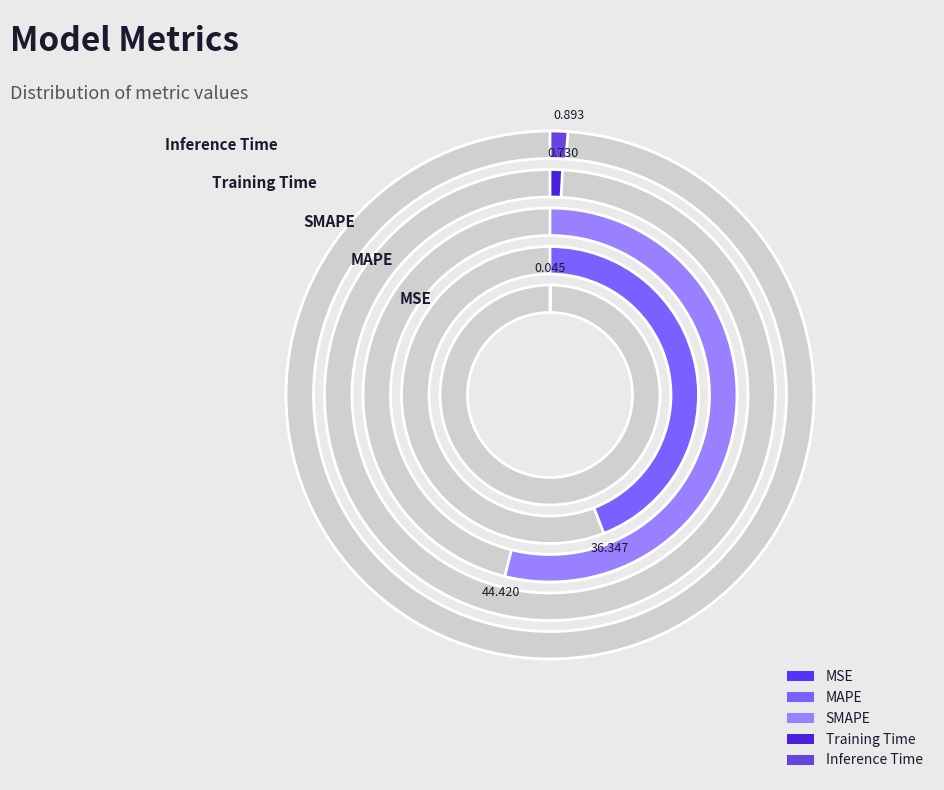

True or false: Inference Time accounts for 1% of the total.

True